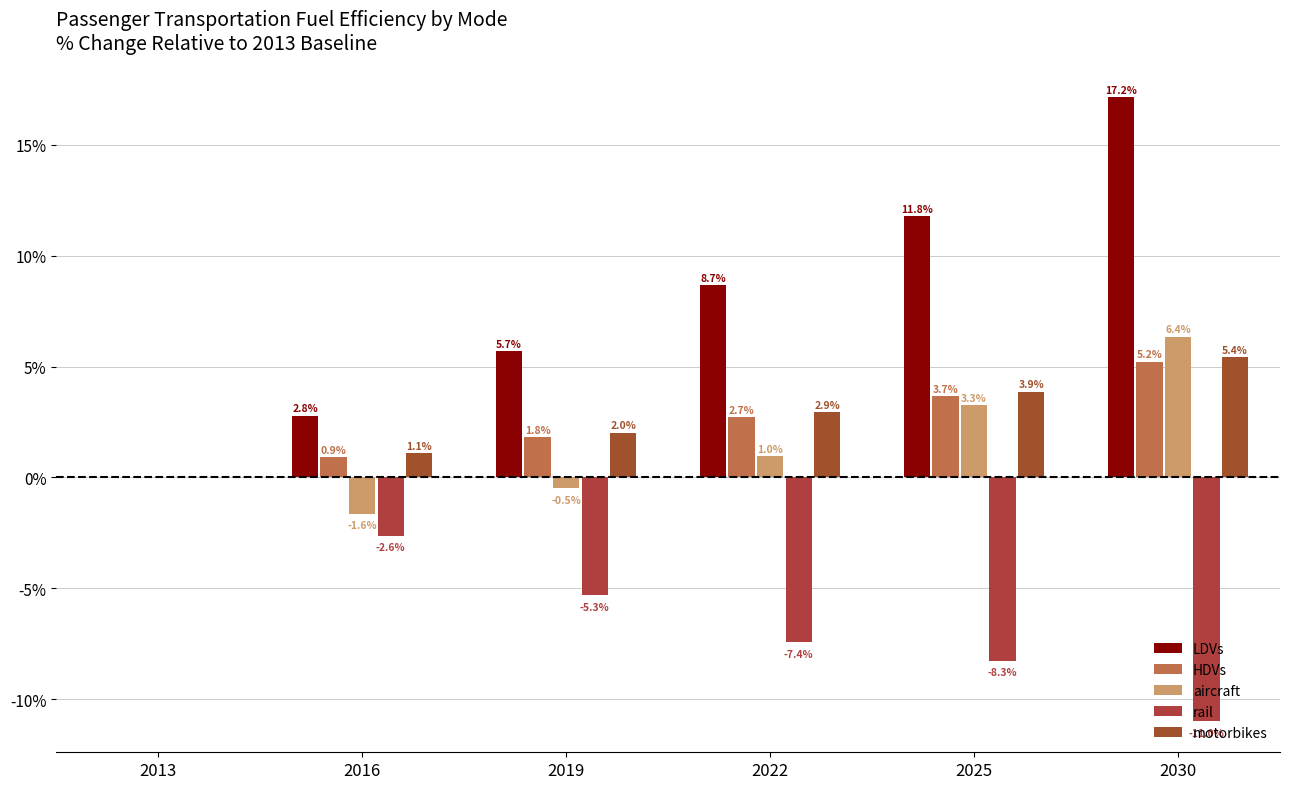

What is the maximum value for LDVs?

17.2